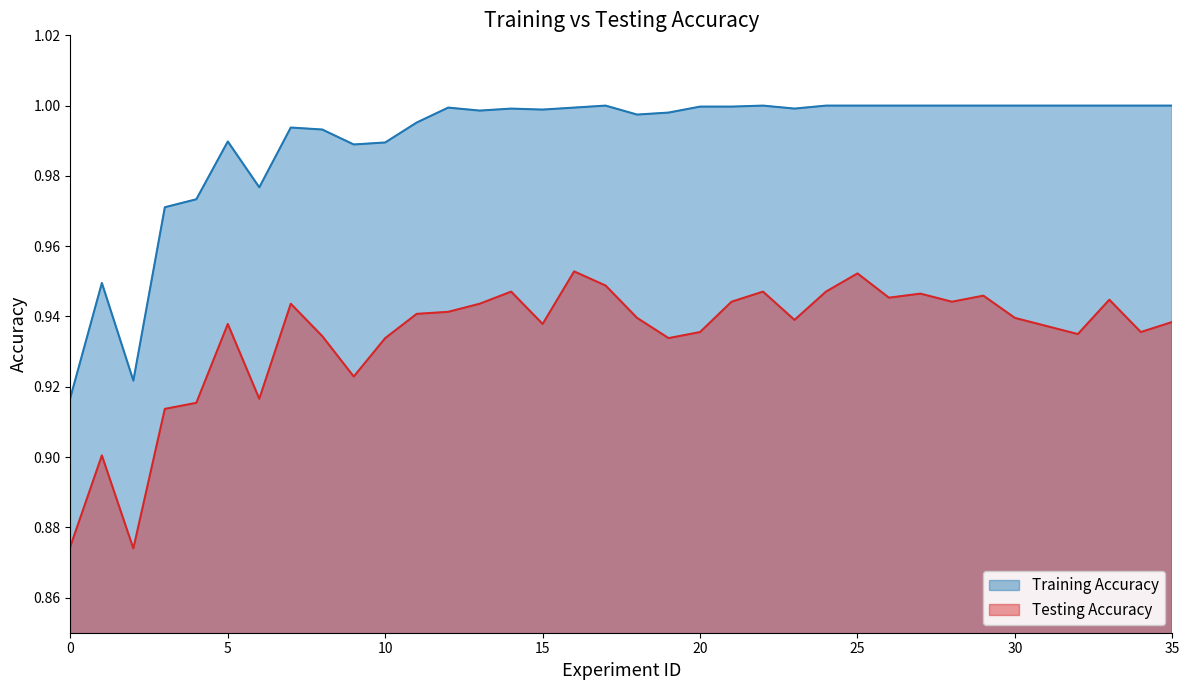

Reading right to left, extract all data points from this chart.

Training Accuracy: 1.0	1.0	1.0	1.0	1.0	1.0	1.0	1.0	1.0	1.0	1.0	1.0	1.0	1.0	1.0	1.0	1.0	1.0	1.0	1.0	1.0	1.0	1.0	1.0	1.0	1.0	1.0	1.0	1.0	1.0	1.0	1.0	1.0	0.9	0.9	0.9
Testing Accuracy: 0.9	0.9	0.9	0.9	0.9	0.9	0.9	0.9	0.9	0.9	1.0	0.9	0.9	0.9	0.9	0.9	0.9	0.9	0.9	1.0	0.9	0.9	0.9	0.9	0.9	0.9	0.9	0.9	0.9	0.9	0.9	0.9	0.9	0.9	0.9	0.9